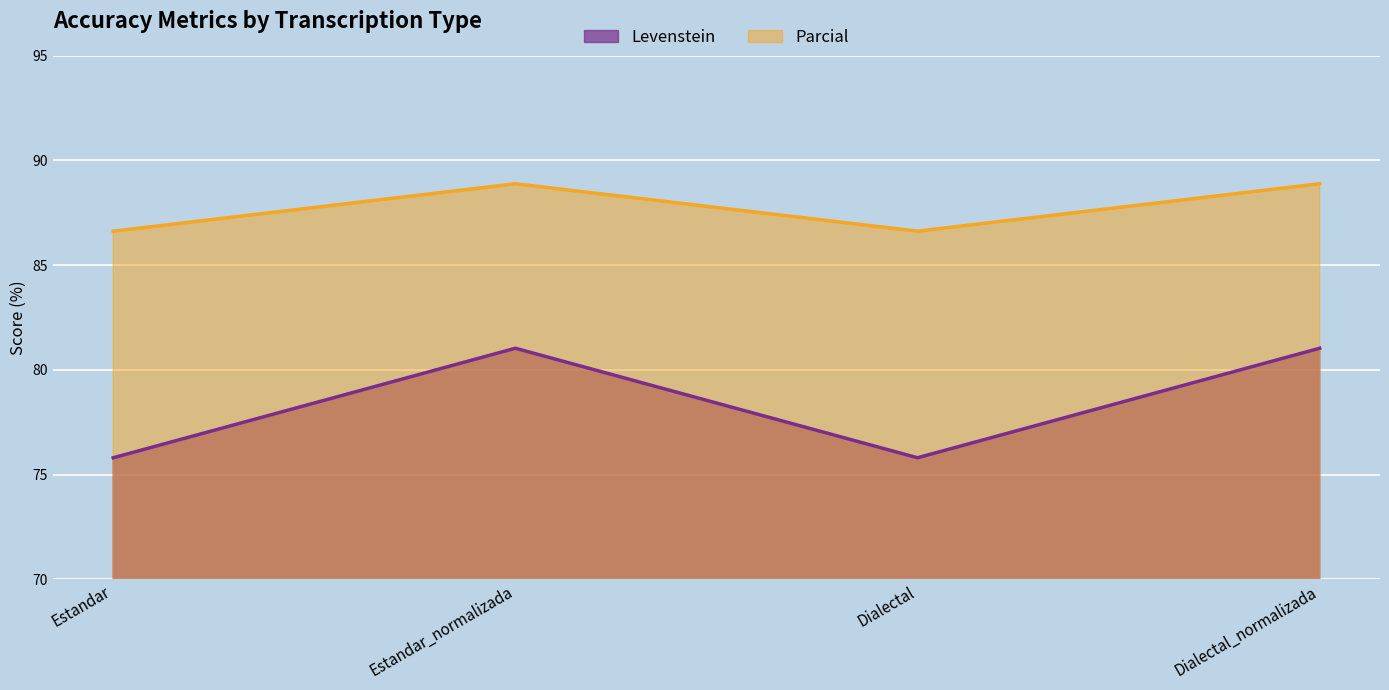

List the series in order of their overall mean, highest first.

Parcial, Levenstein